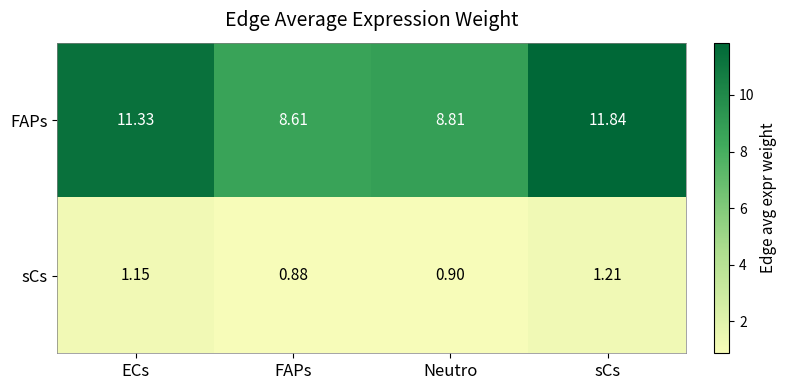

What is the spread (max minus min) of values at Neutro?

7.9